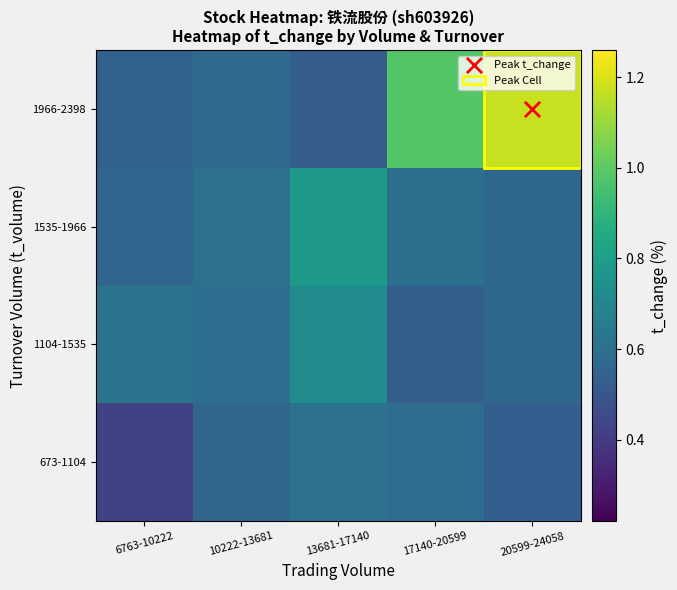

Between 17140-20599 and 20599-24058, which is larger?

17140-20599